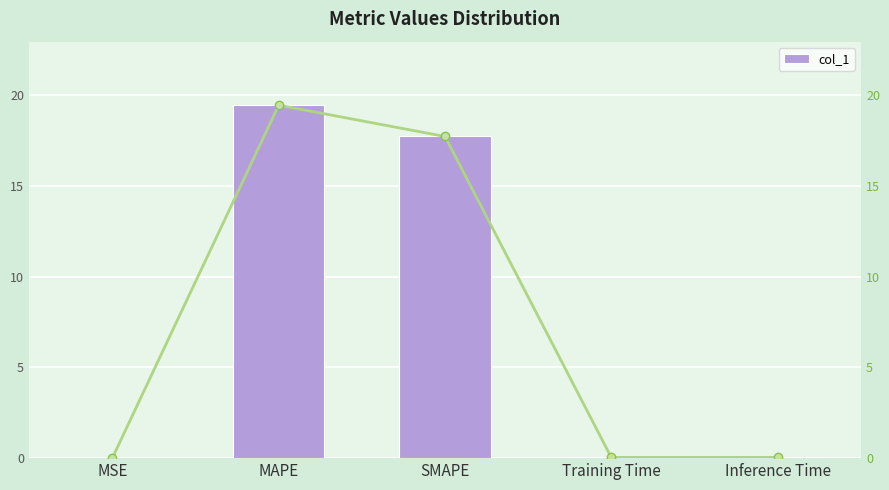

Which series changed the most between MSE and MAPE?

col_1